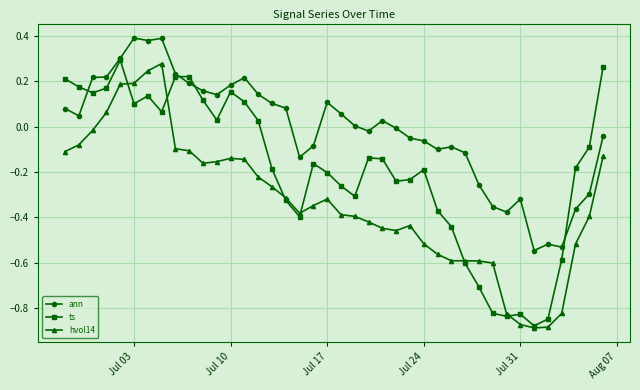

Which series has the largest total across all categories?

ann